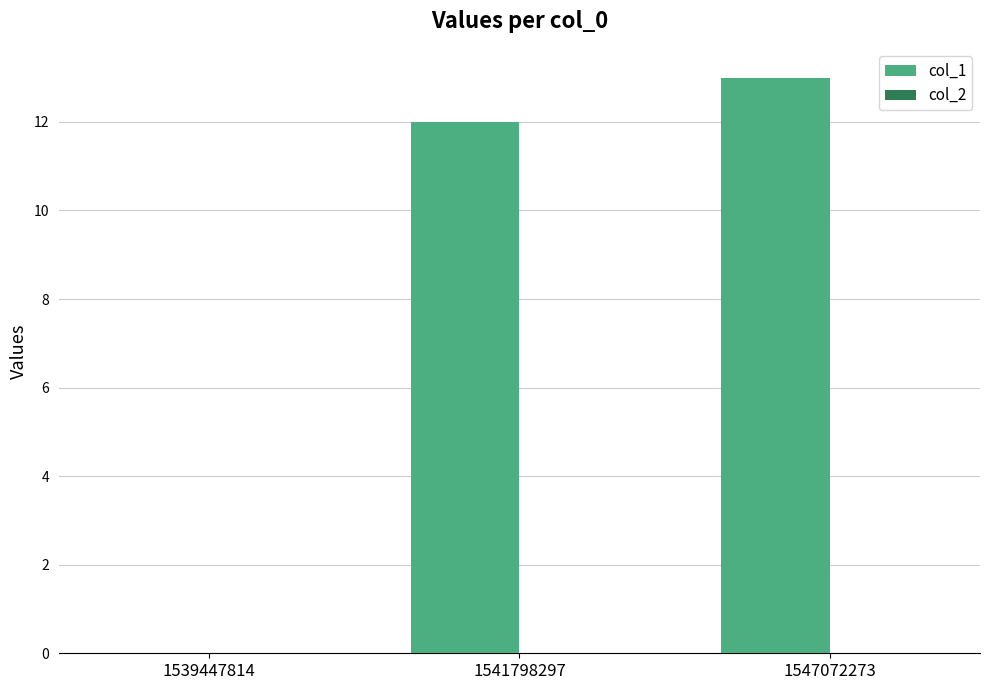

Reading left to right, list all the values displayed in this chart.

1539447814=0	1541798297=12	1547072273=13